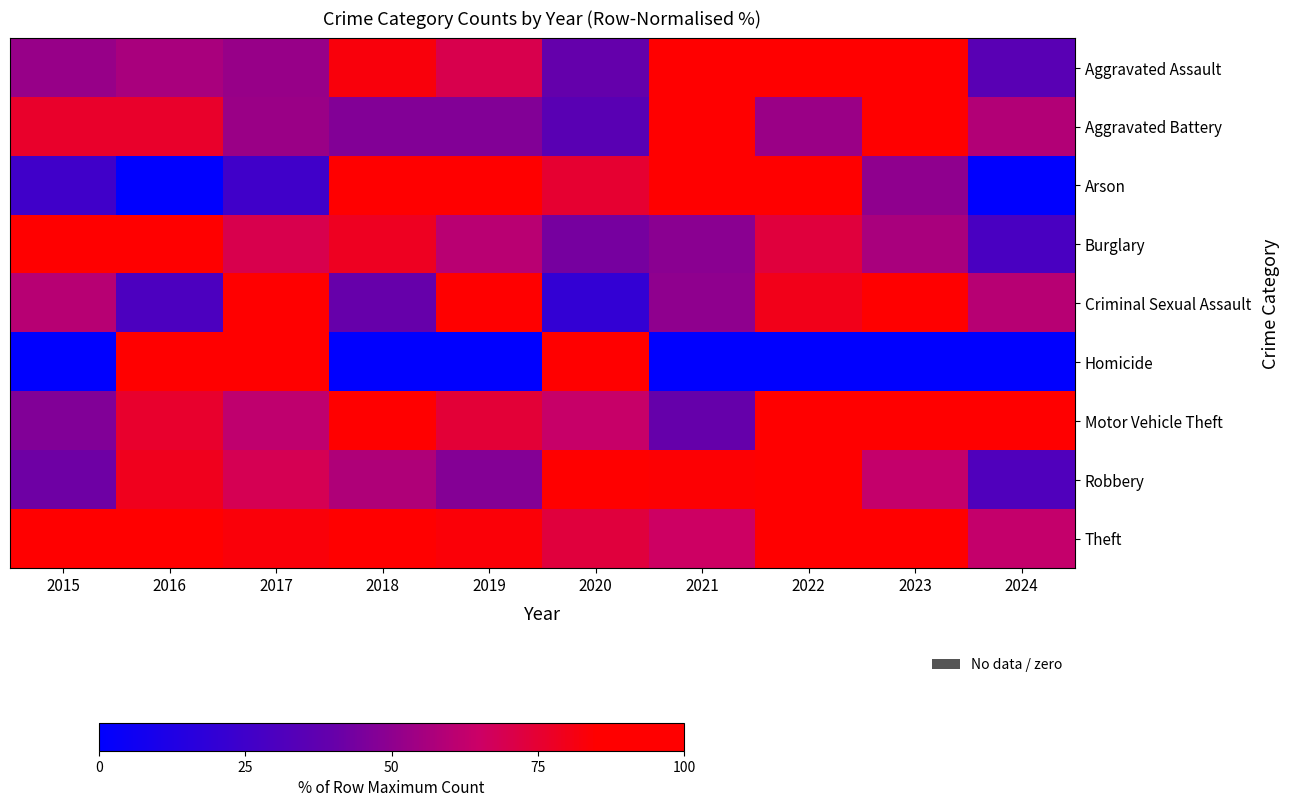

Which has a higher value, 2016 or 2019?

2019